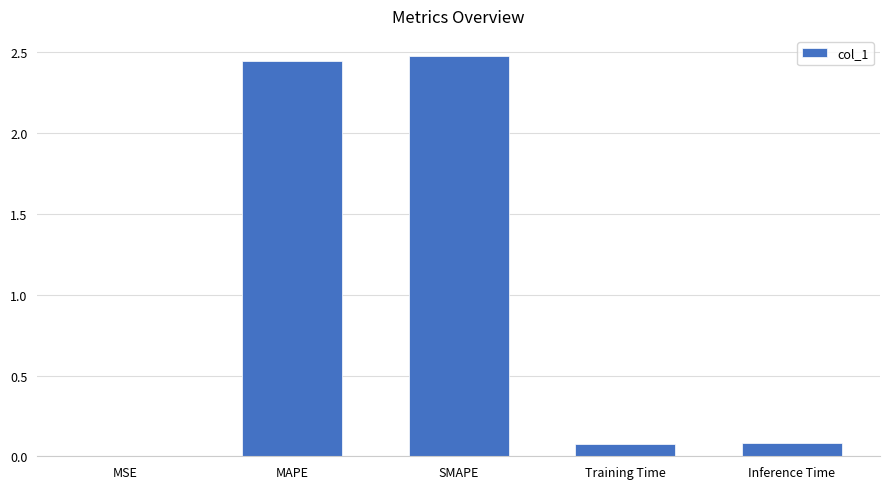

The chart shows a value of 1.4 at SMAPE. True or false?

False